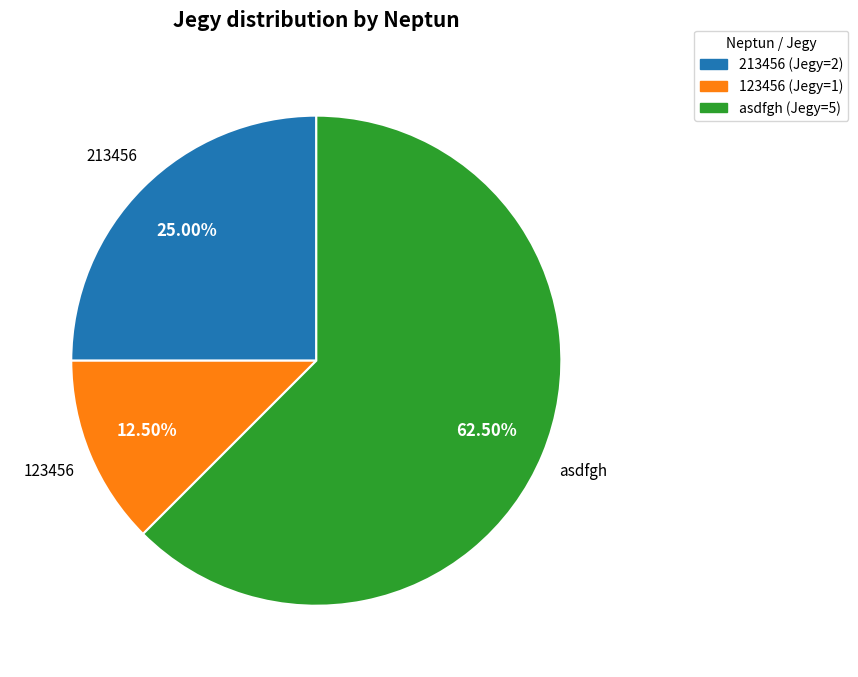

To the nearest percent, what portion does 213456 represent?

25%